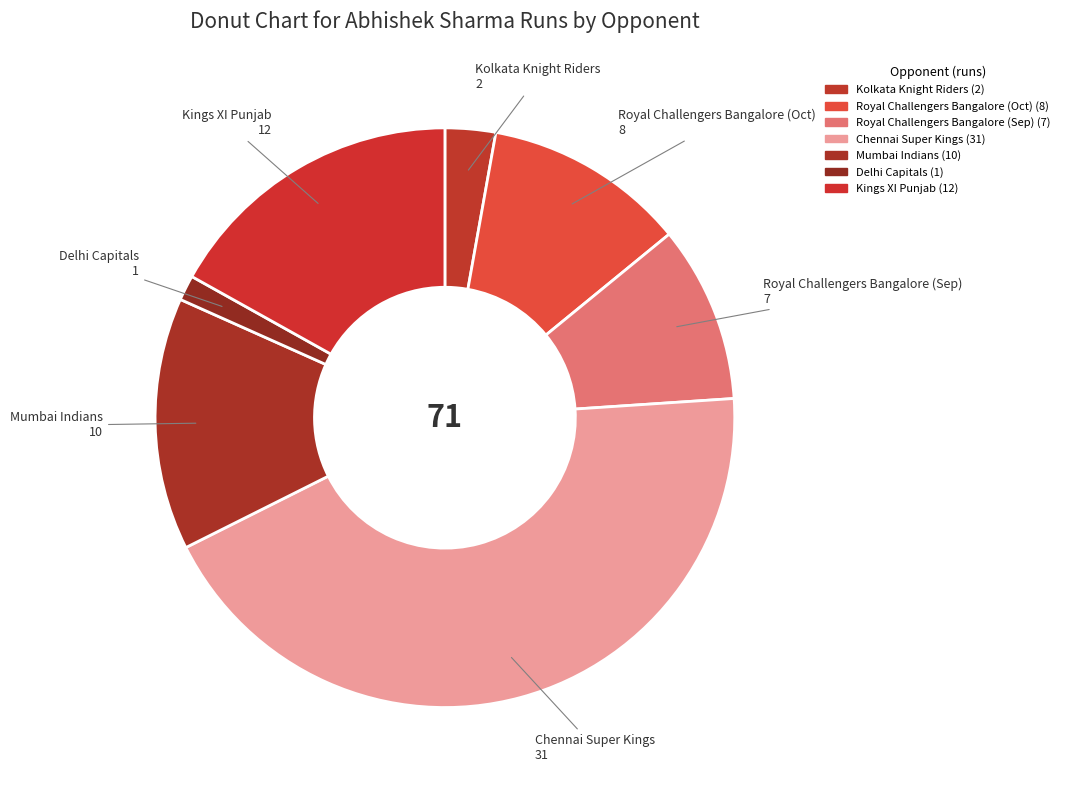

Is it true that Royal Challengers Bangalore (Oct) is 11% of the pie?

True